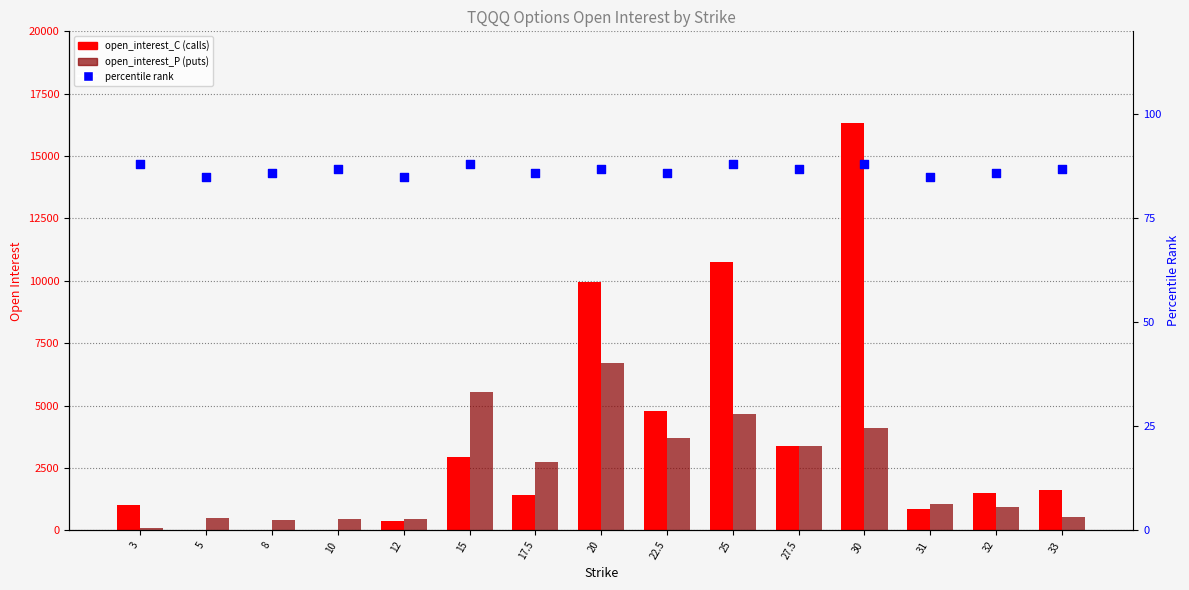

At which category is the sum across all series the highest?

30